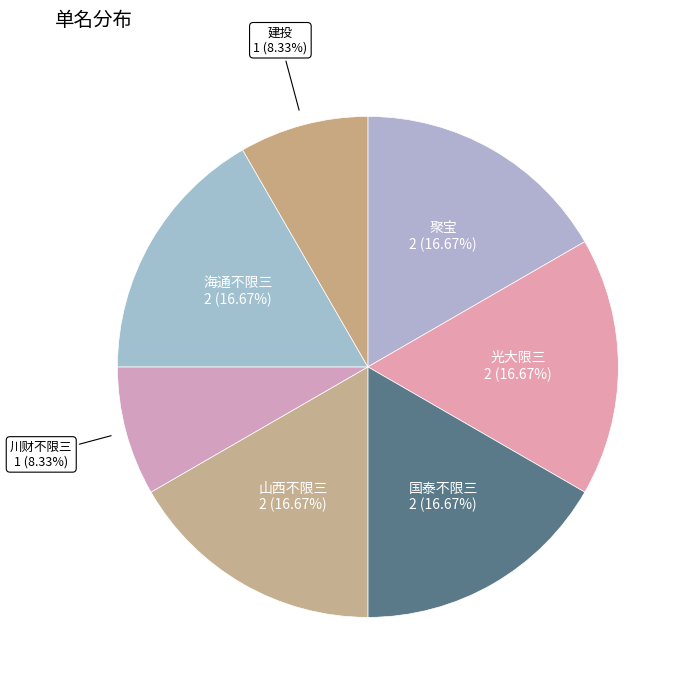

How many slices are in this pie chart?

7